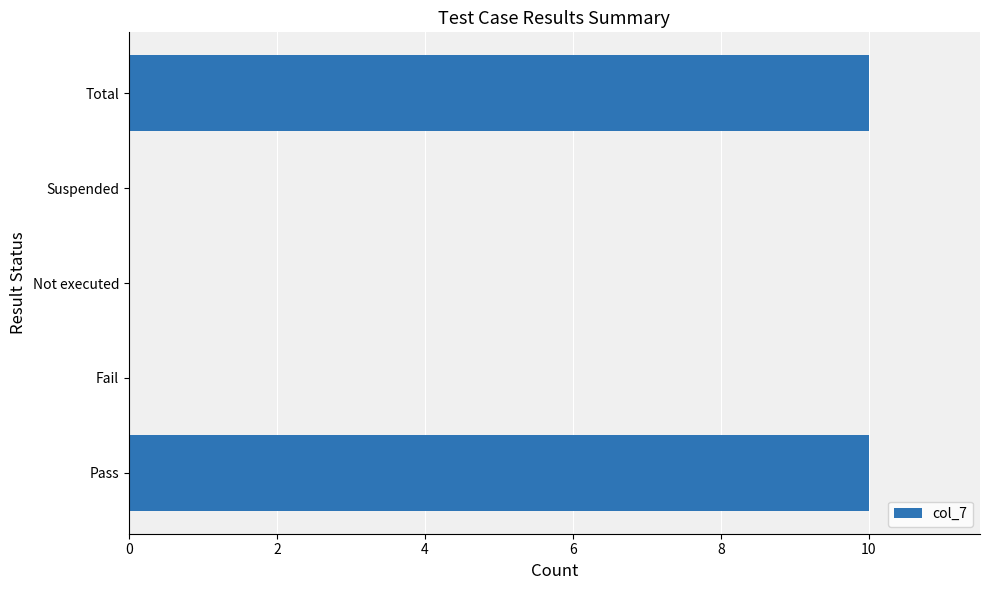

What is the sum of all values?

20